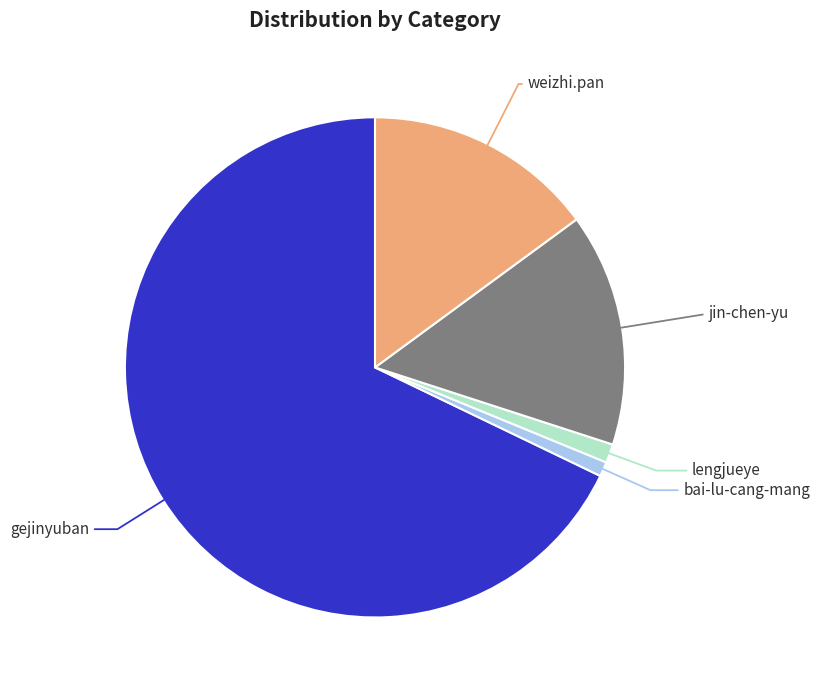

Is there a majority slice in this chart?

Yes